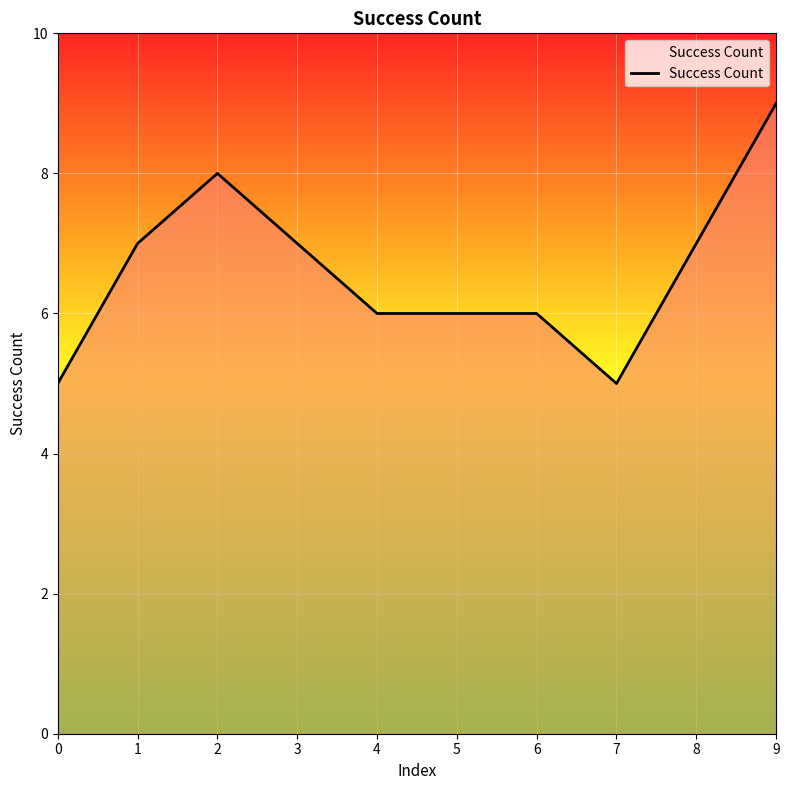

Between 6 and 0, which is larger?

6